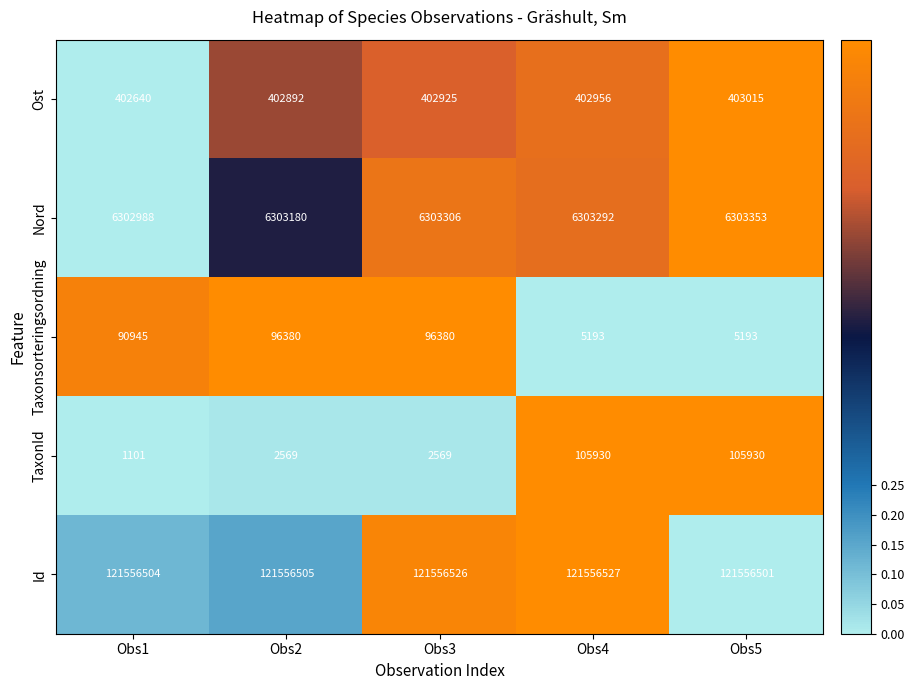

Which category has the highest value across all series?

Obs4